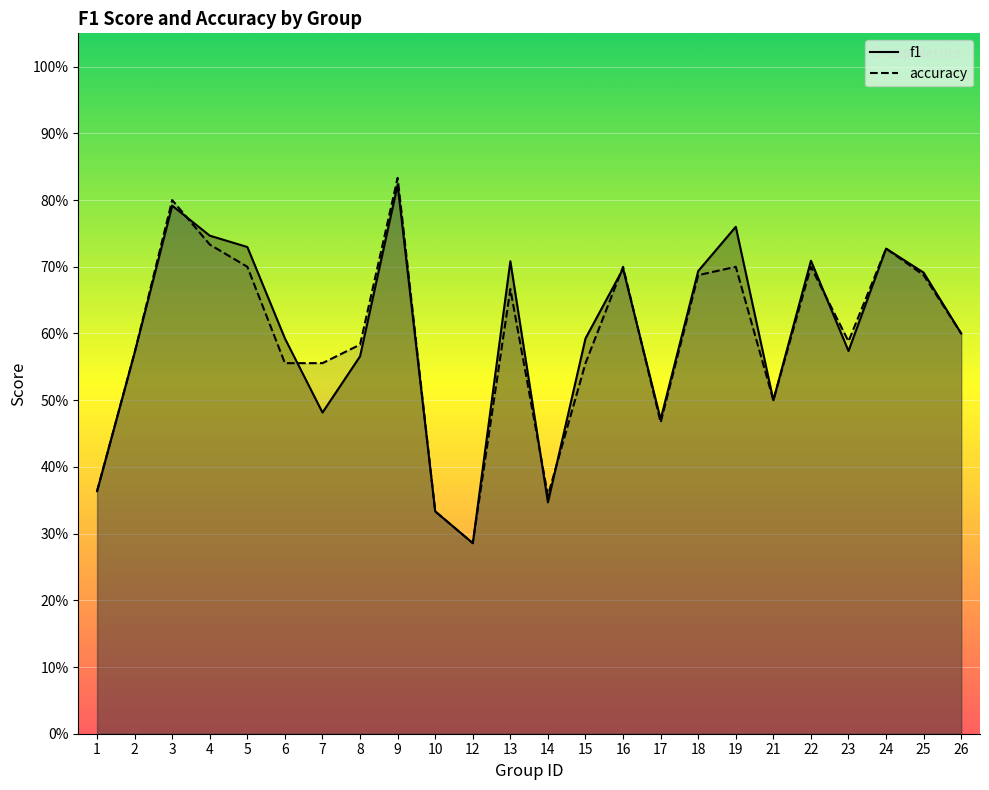

How many categories are shown in the chart?

24